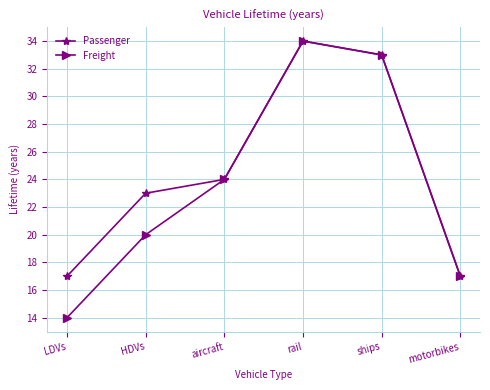

In Passenger, how many points are higher than both neighbors (excluding endpoints)?

1